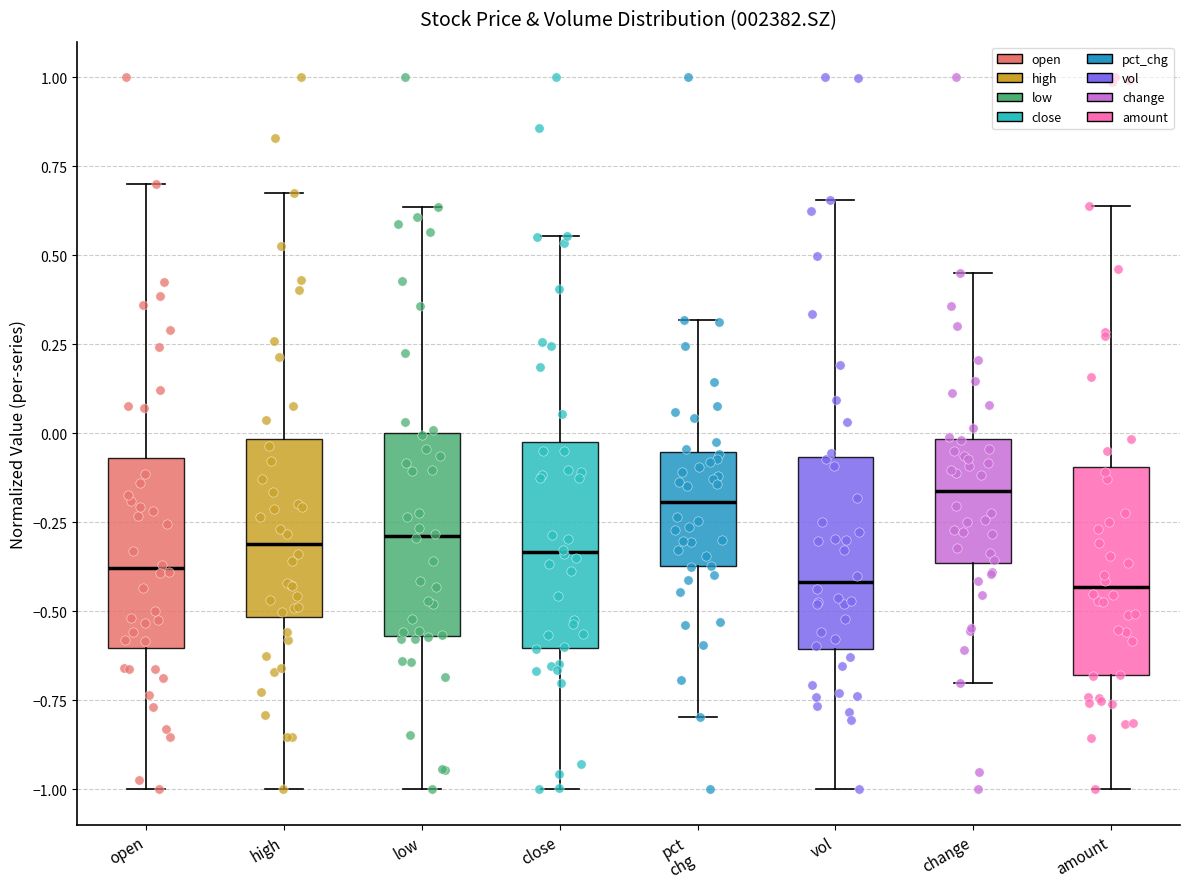

Reading left to right, transcribe this box plot: for each box, give where its median line is, the range the box spans, and where its two whiskers end, as read against the y-axis. The values are not printed on the chart, so give them approximately, as read against the axis.

open: median -0.40, box -0.60 to -0.05, whiskers -1.00 to 0.70
high: median -0.30, box -0.50 to 0.00, whiskers -1.00 to 0.65
low: median -0.30, box -0.55 to 0.00, whiskers -1.00 to 0.65
close: median -0.35, box -0.60 to 0.00, whiskers -1.00 to 0.55
pct chg: median -0.20, box -0.35 to -0.05, whiskers -0.80 to 0.30
vol: median -0.40, box -0.60 to -0.05, whiskers -1.00 to 0.65
change: median -0.15, box -0.35 to 0.00, whiskers -0.70 to 0.45
amount: median -0.45, box -0.70 to -0.10, whiskers -1.00 to 0.65